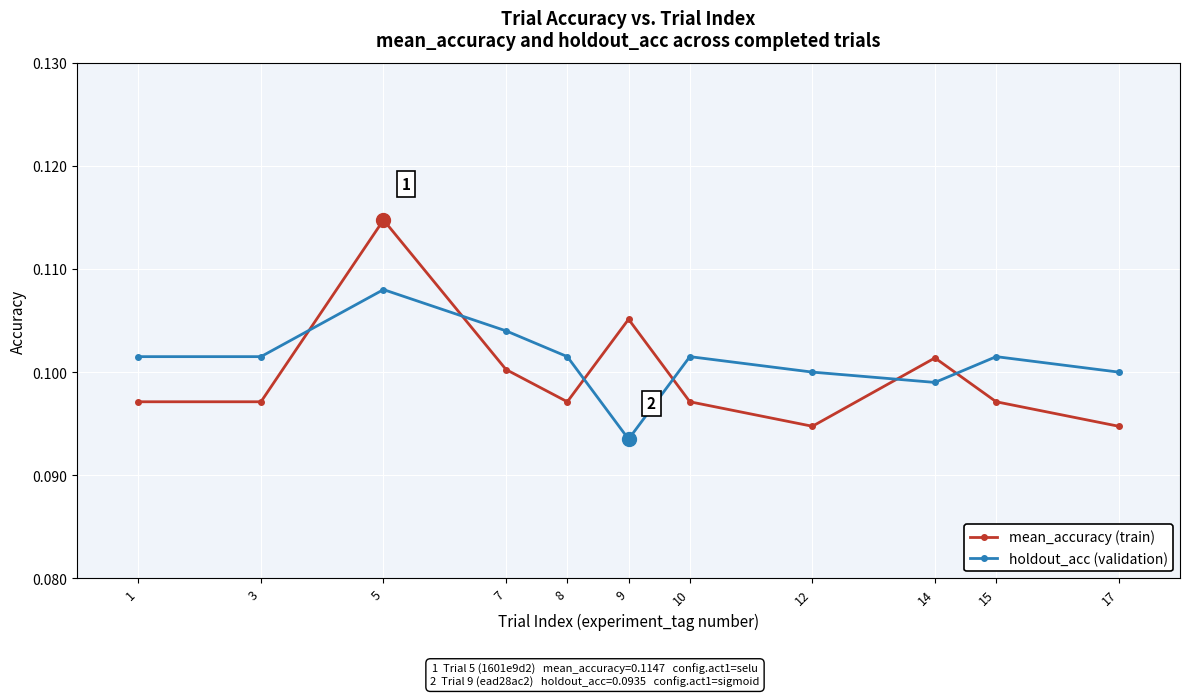

The holdout_acc (validation) series shows 0.0 at 12. True or false?

False